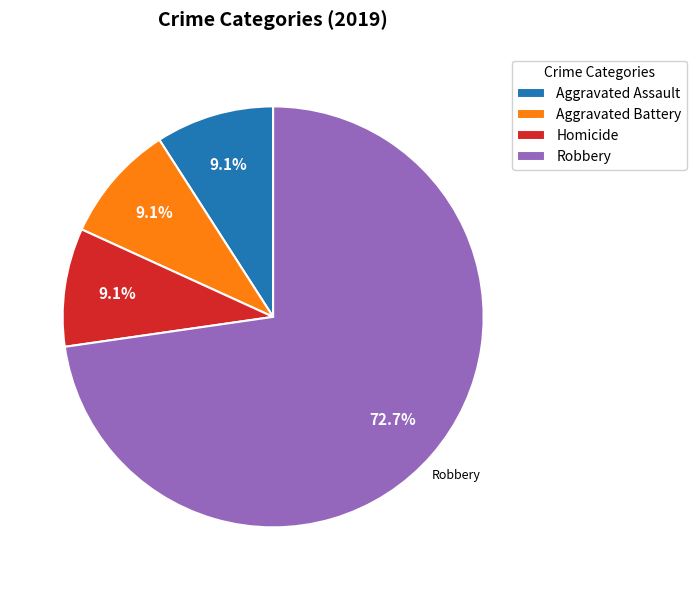

Does any single category account for the majority?

Yes